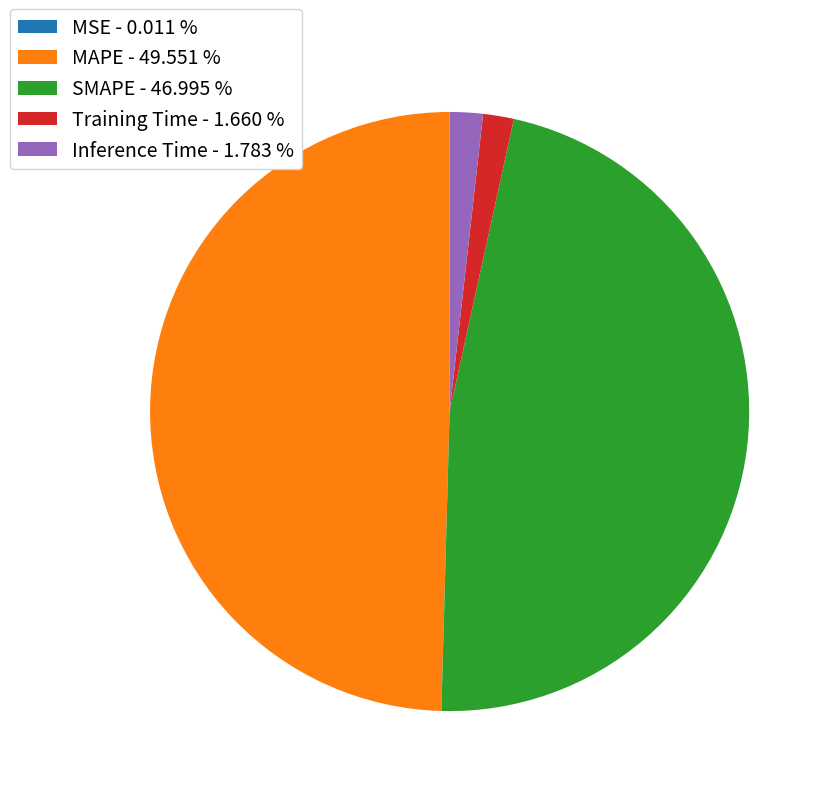

Is there a majority slice in this chart?

No